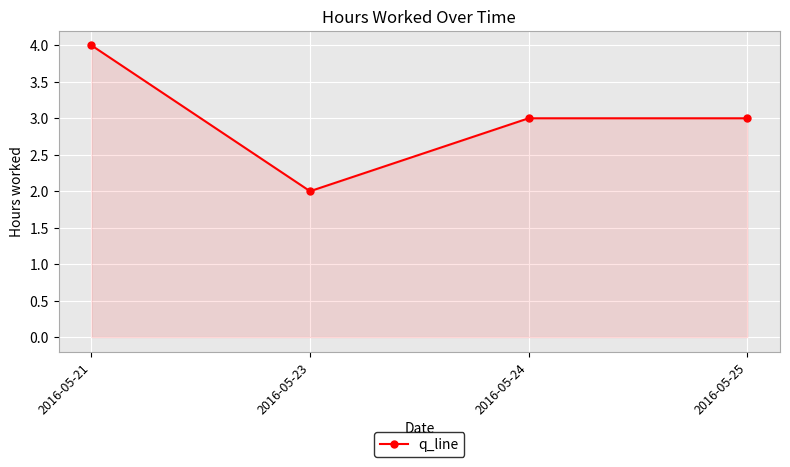

What is the approximate value at 2016-05-21?

4